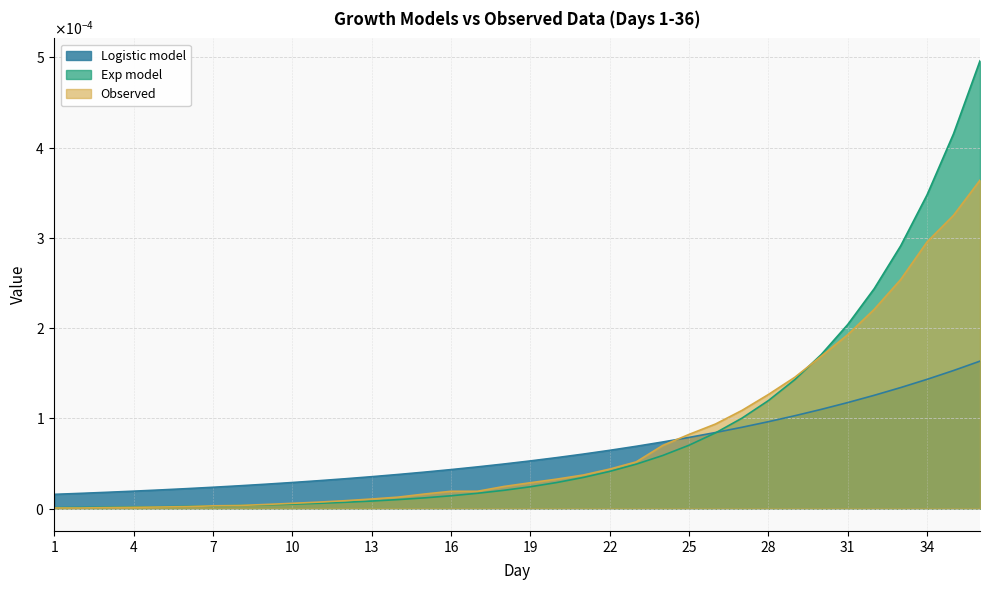

What are all the series names shown in the legend?

Logistic model, Exp model, Observed